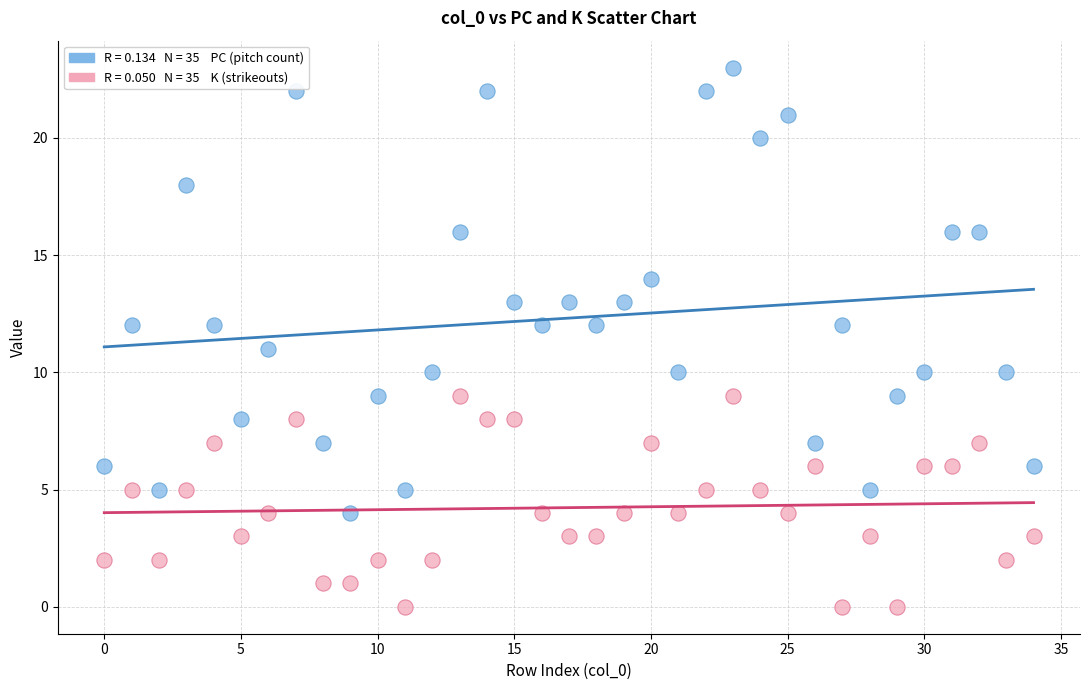

Across all data points, what is the range of Y values (max minus min)?

23